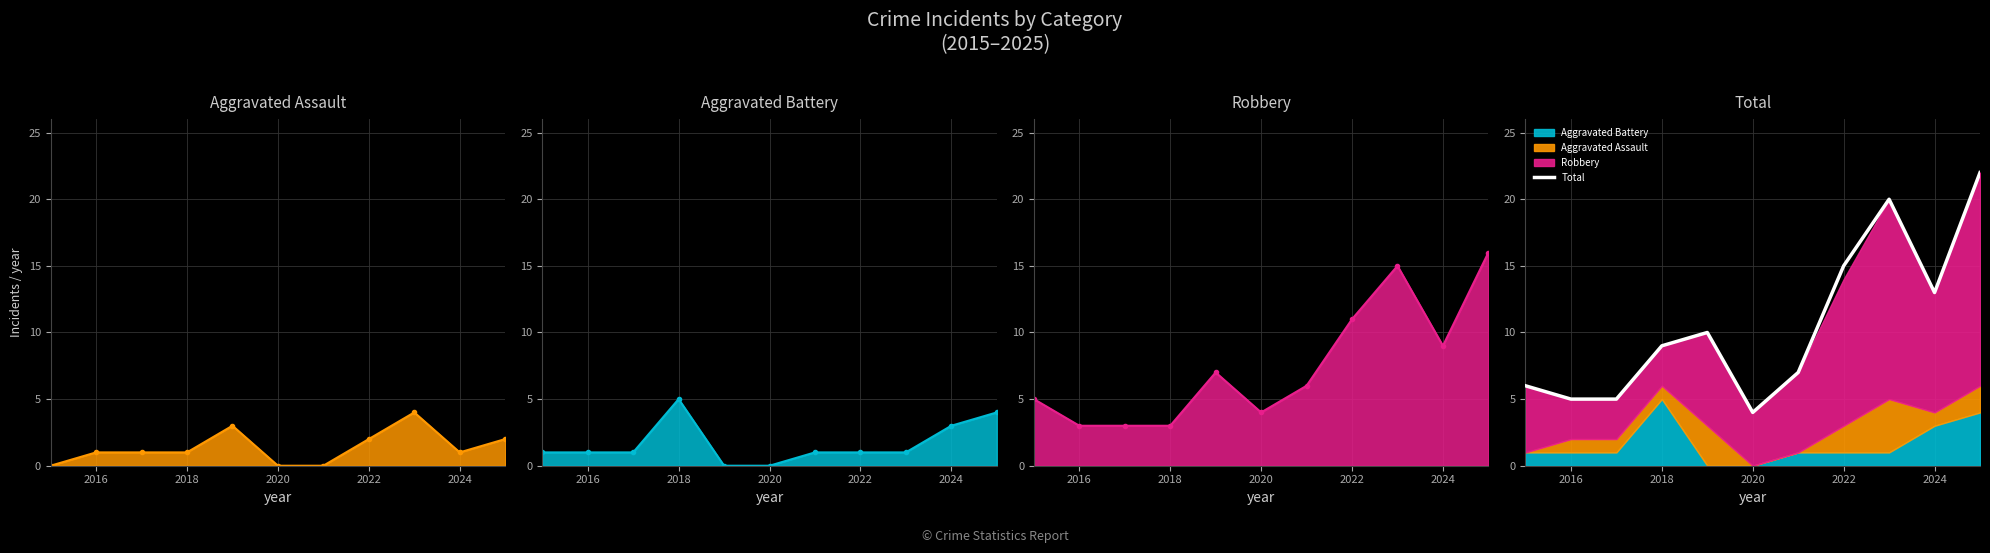

True or false: Aggravated Battery and Aggravated Assault intersect in this chart.

True